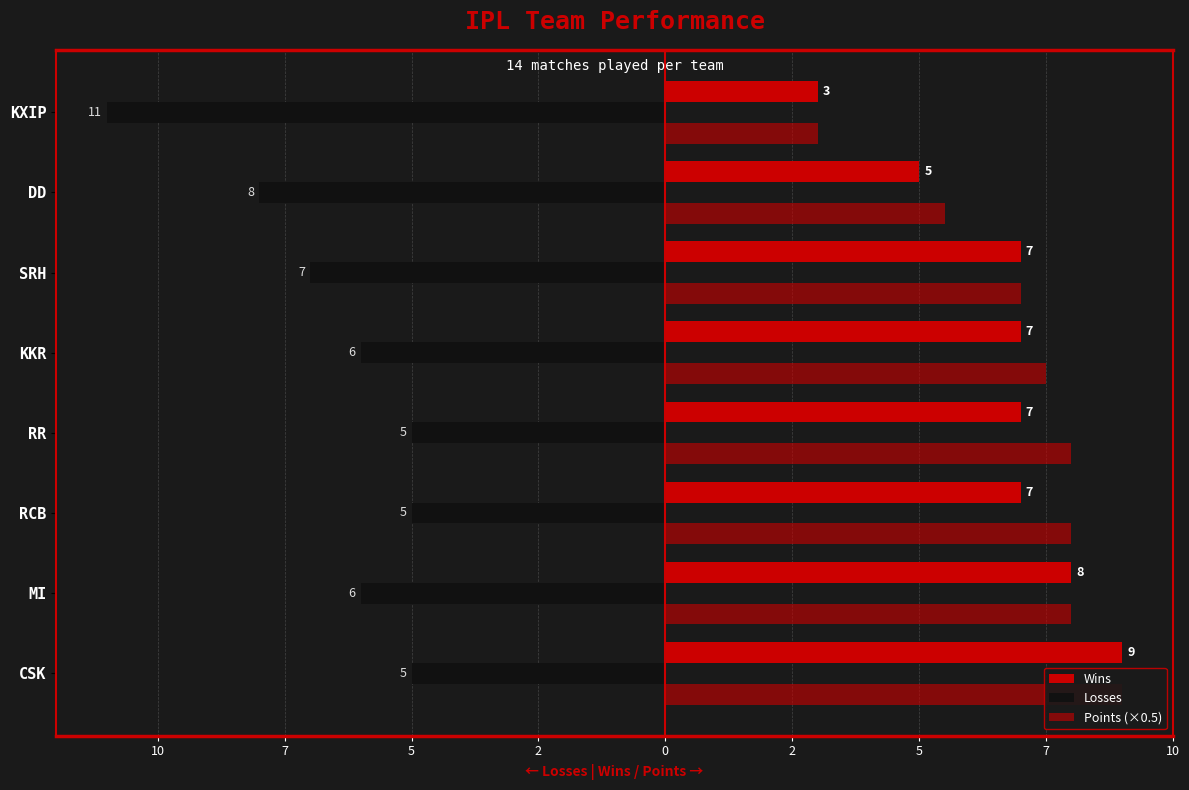

How many bars are there in total?

24